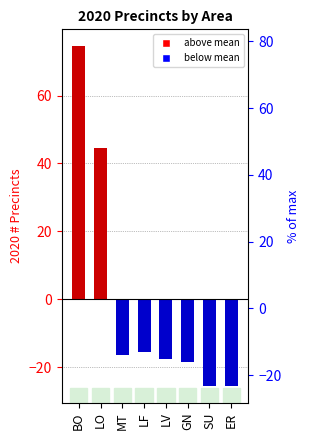

List the labels in order of Below mean precincts value, smallest first.

SU, ER, GN, LV, MT, LF, BO, LO